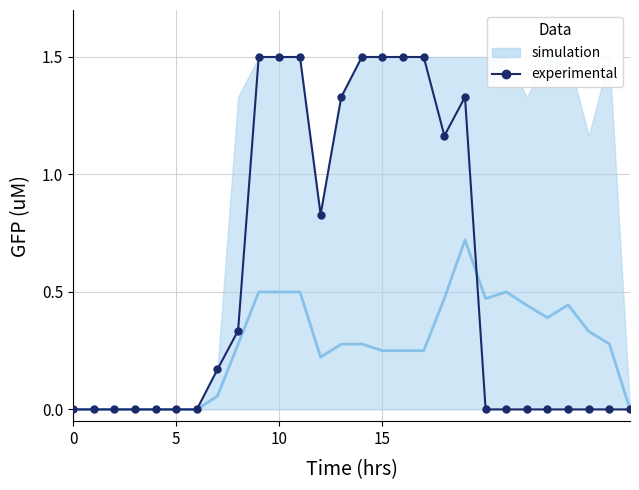

What is the label of the 14th point from the left?

13